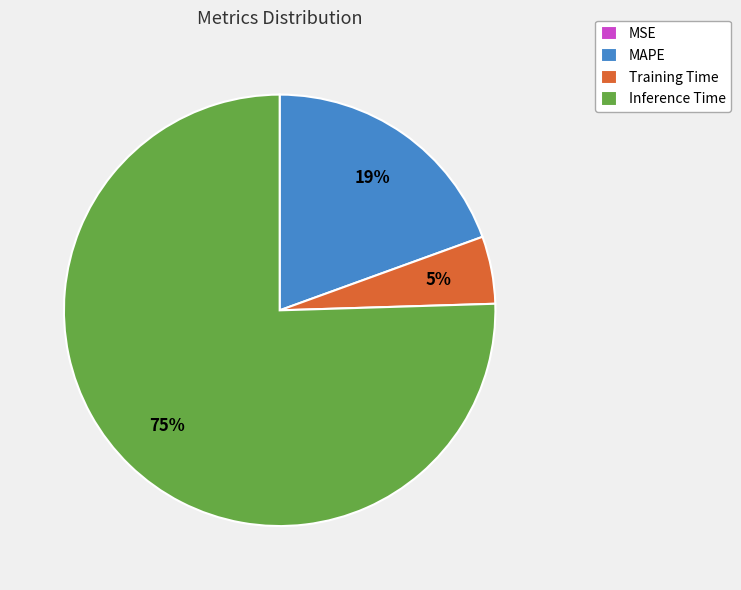

Which slice is the largest?

Inference Time